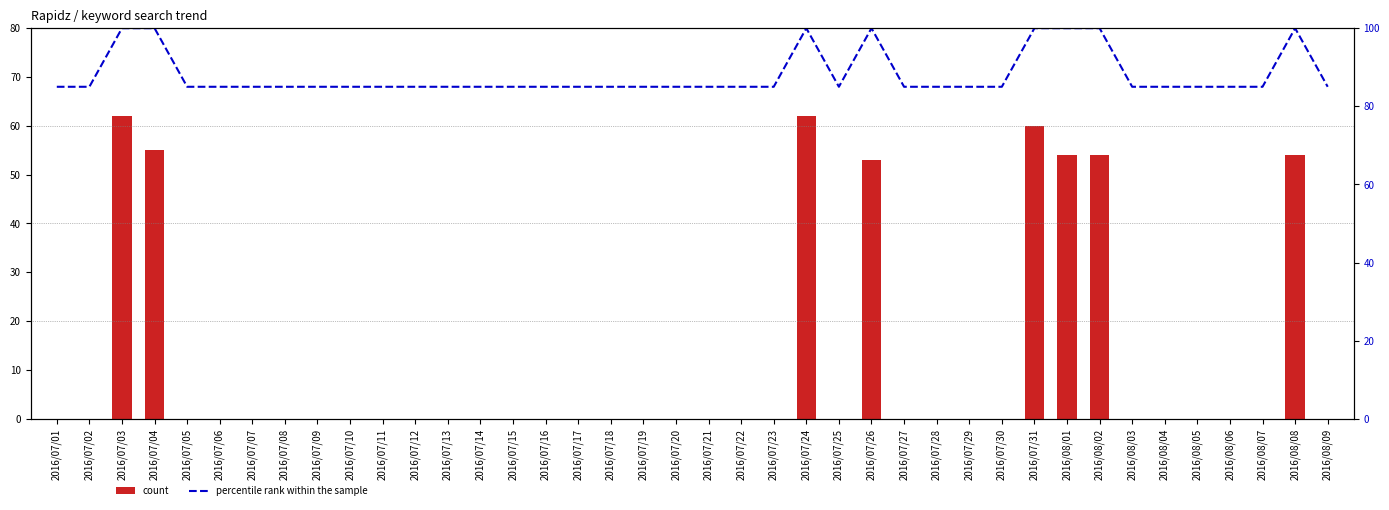

Reading left to right, list all the values displayed in this chart.

count: 0	0	62	55	0	0	0	0	0	0	0	0	0	0	0	0	0	0	0	0	0	0	0	62	0	53	0	0	0	0	60	54	54	0	0	0	0	0	54	0
percentile rank within the sample: 85	85	100	100	85	85	85	85	85	85	85	85	85	85	85	85	85	85	85	85	85	85	85	100	85	100	85	85	85	85	100	100	100	85	85	85	85	85	100	85